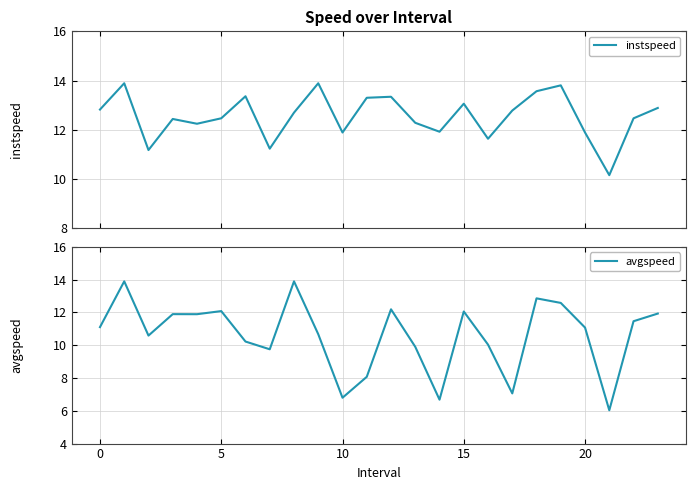

What is the minimum value shown in the chart?

6.0